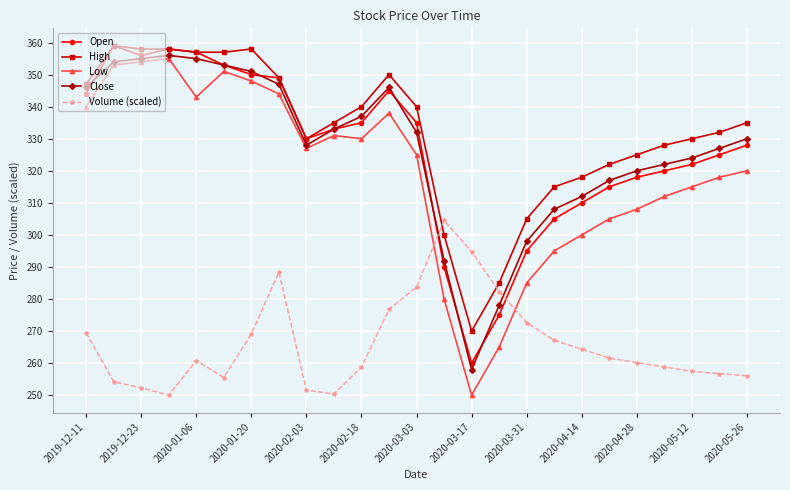

What is the value of the High point at the 1st from the left?

347.0